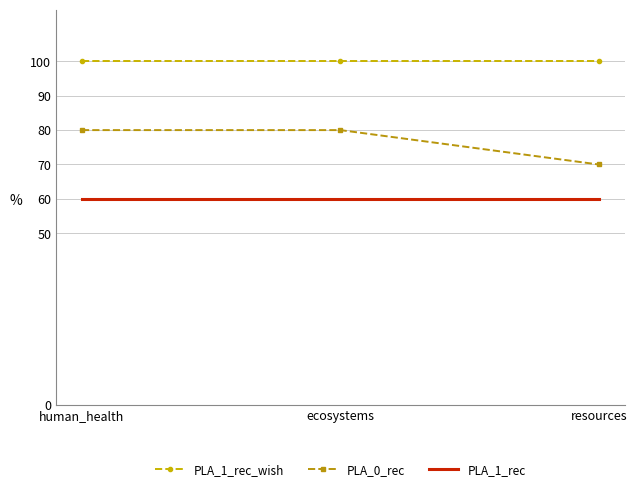

Which category has the lowest value across all series?

human_health